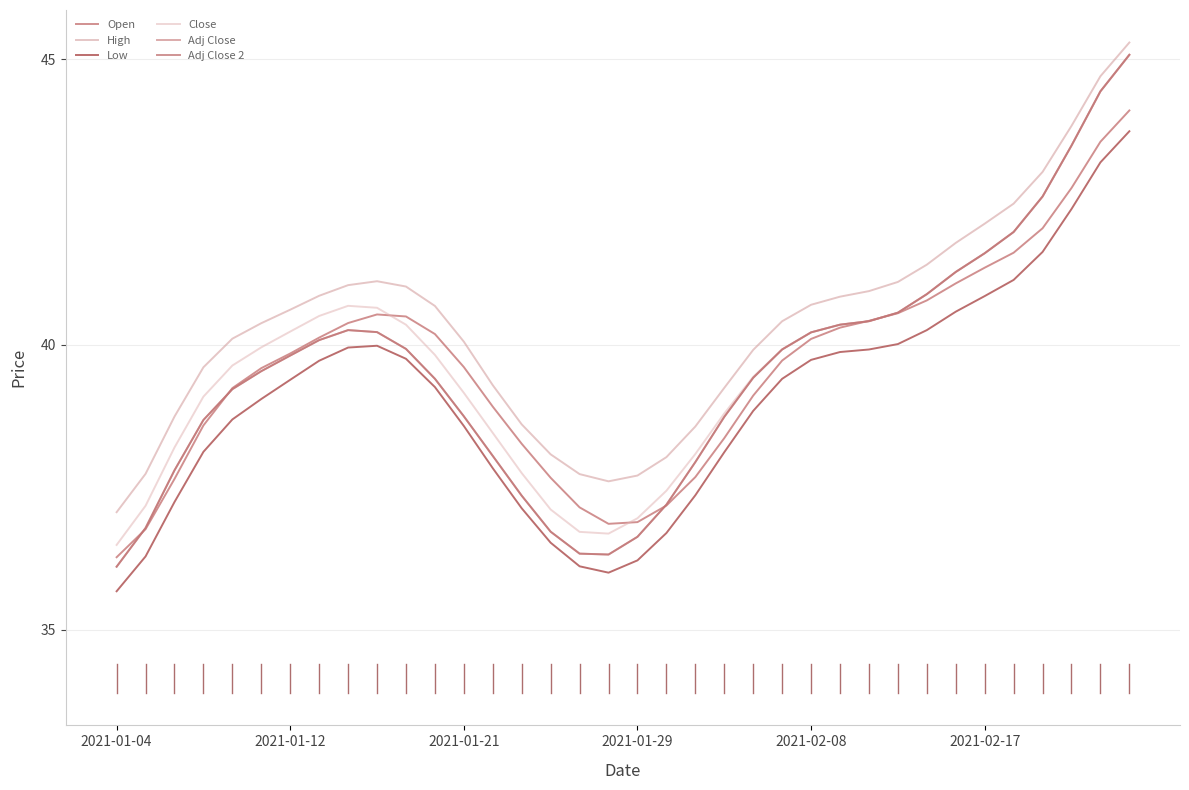

Rank the categories by High value from highest to lowest.

35, 34, 33, 32, 31, 30, 29, 28, 9, 27, 8, 10, 26, 7, 25, 24, 11, 6, 23, 2021-02-17, 2021-02-08, 12, 22, 2021-01-29, 13, 21, 2021-01-21, 14, 20, 15, 19, 2021-01-12, 16, 18, 17, 2021-01-04